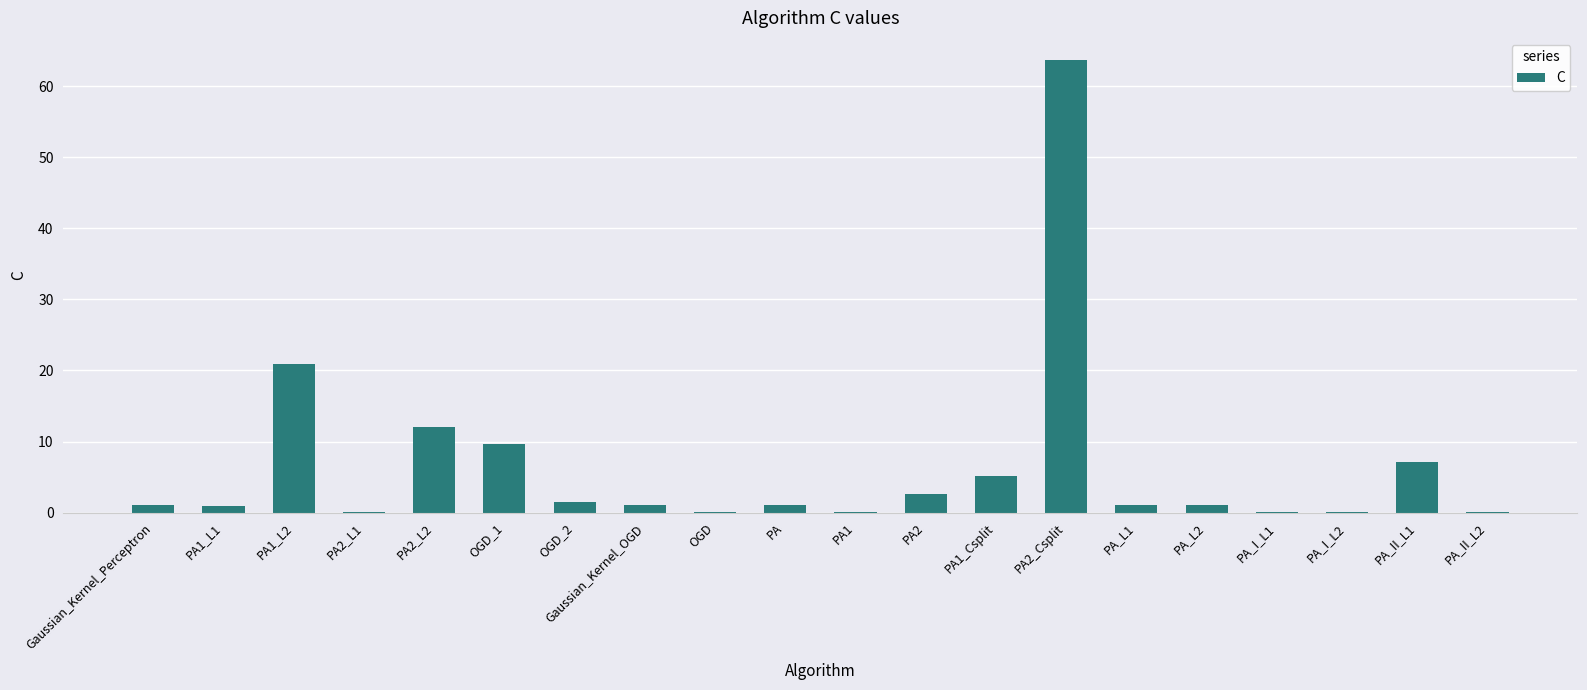

Where is the data nearest to the value 31?

PA1_L2